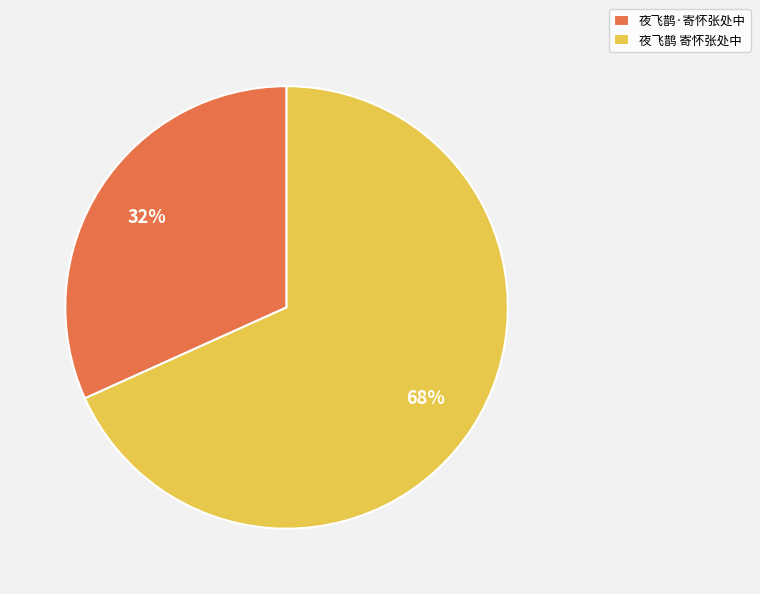

To the nearest percent, what is the average slice percentage?

50%